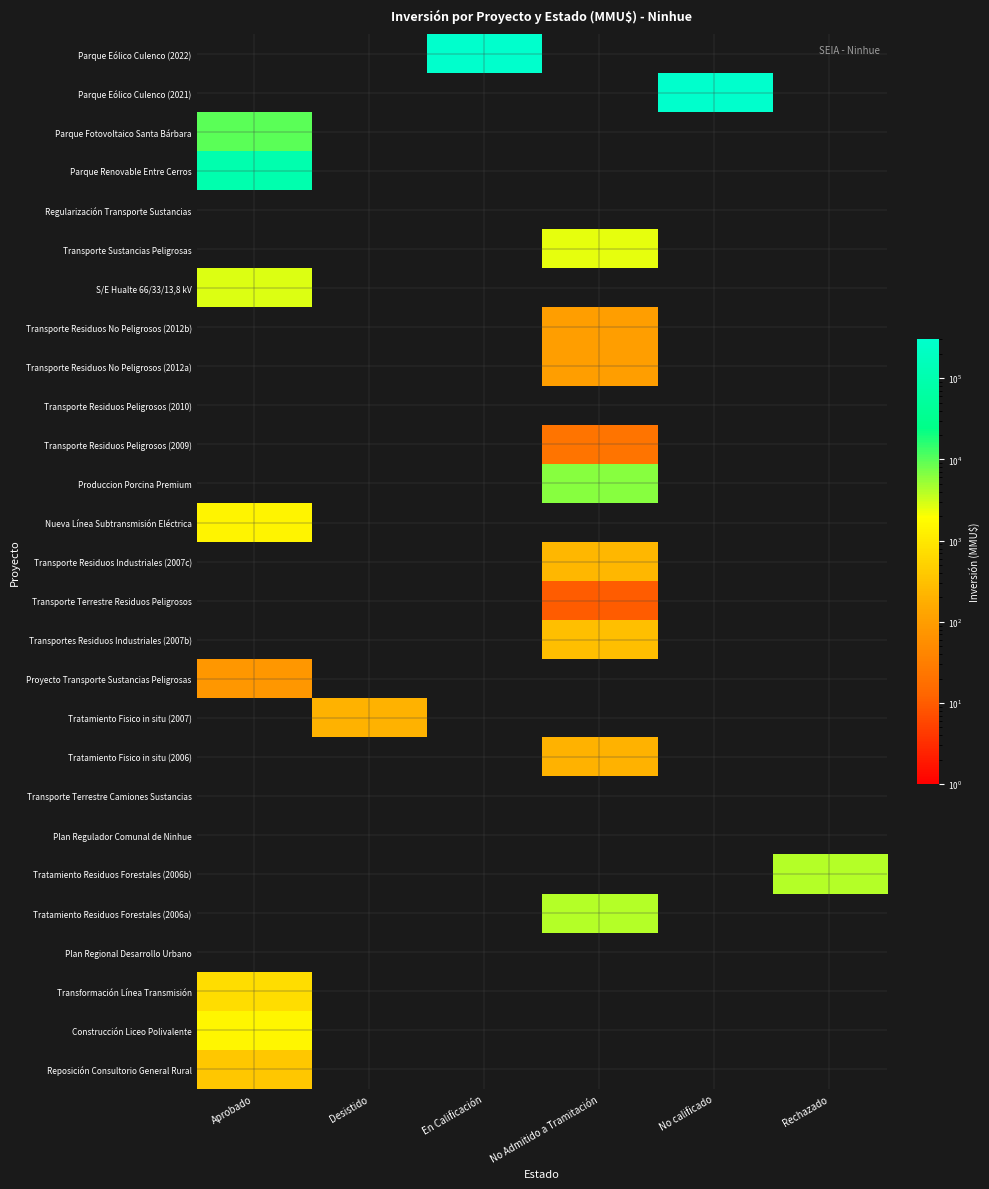

At which category is the sum across all series the highest?

En Calificación